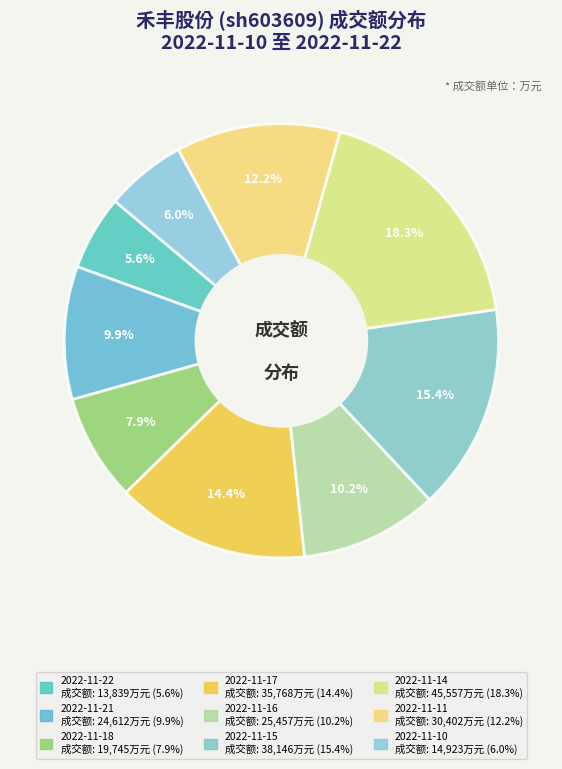

Count the number of slices in the pie.

9